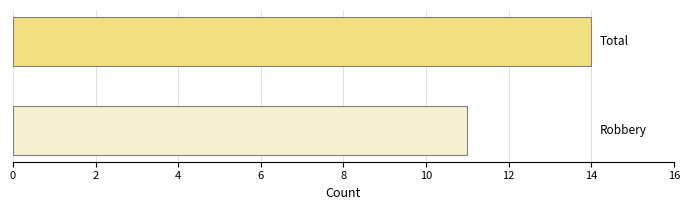

What is the minimum value shown in the chart?

11